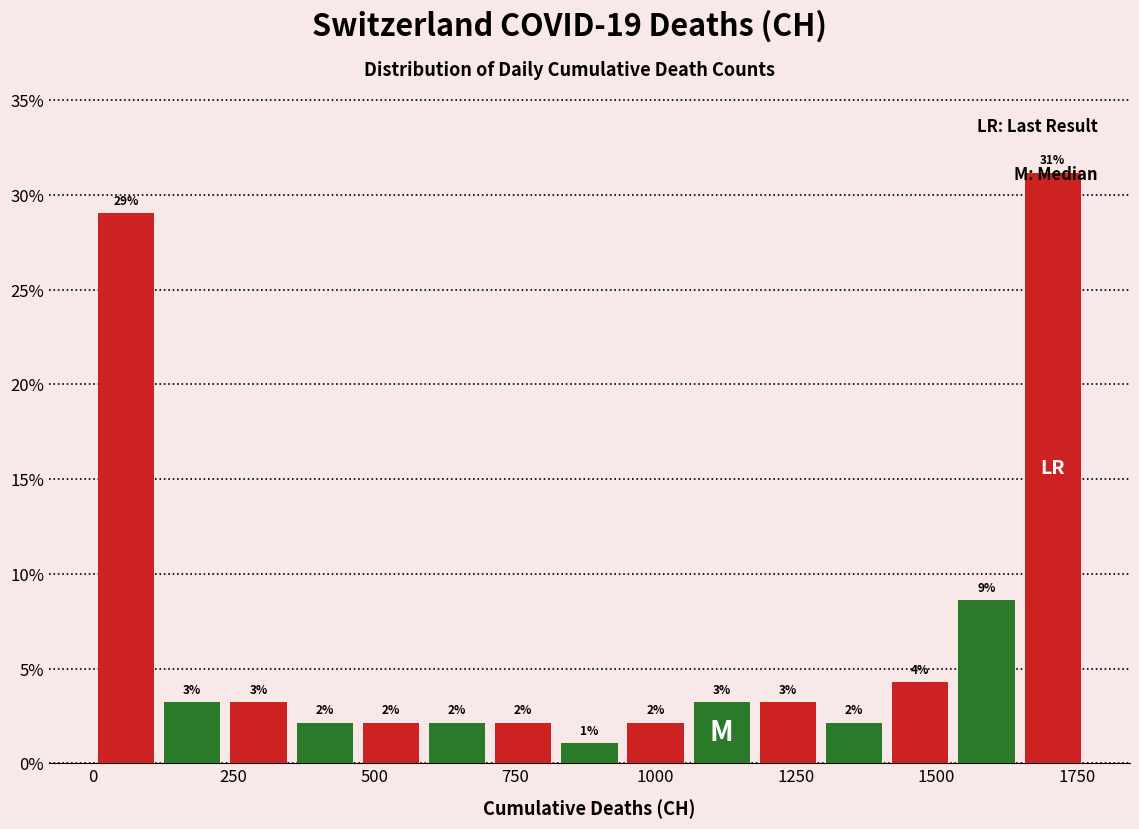

Around what value on the x-axis is the tallest bar? Give the approximate position of its centre, as read against the axis.

1700